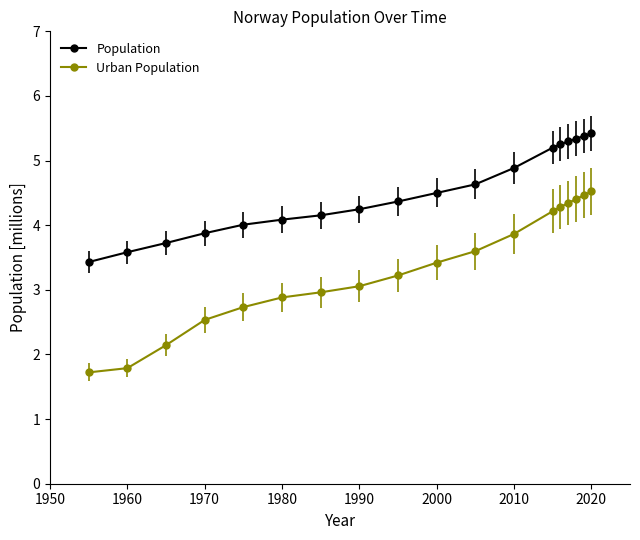

What is the value of the Urban Population point at the 18th from the left?

4.5